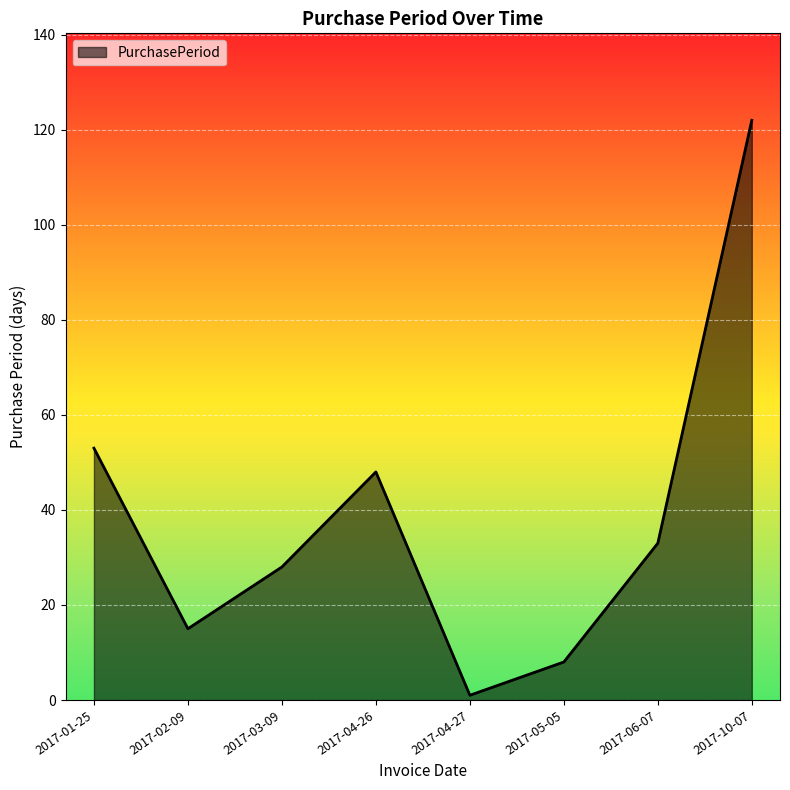

Reading left to right, extract all data points from this chart.

53	15	28	48	1	8	33	122